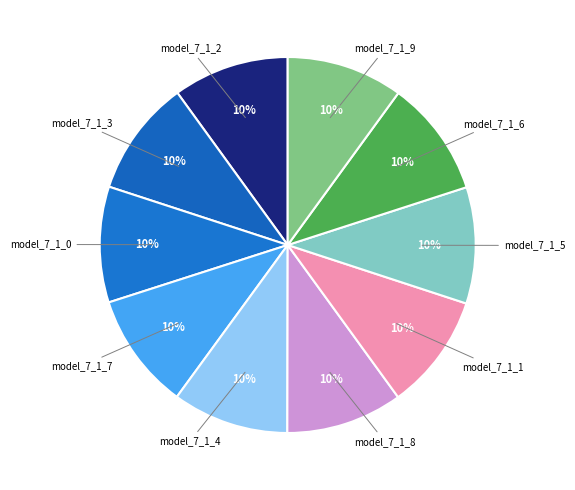

How many segments does this pie chart have?

10